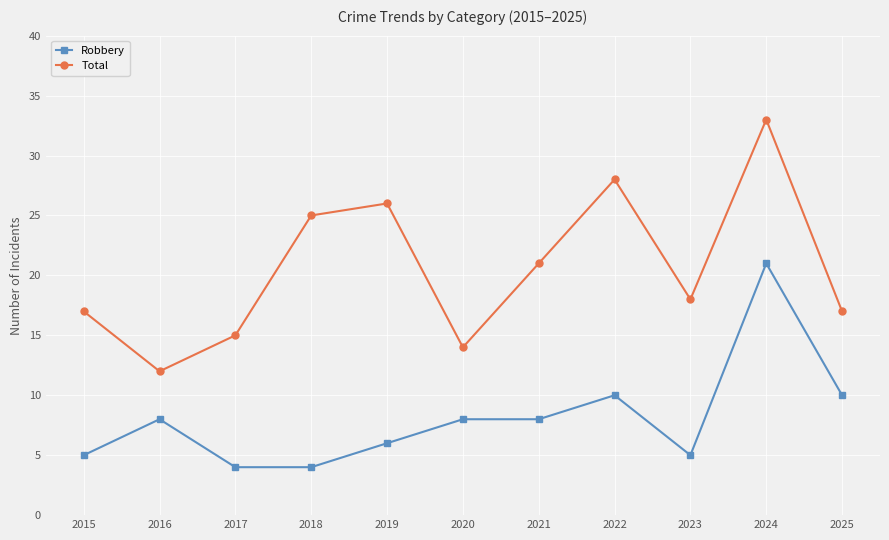

In Total, how many points are lower than both neighbors (excluding endpoints)?

3